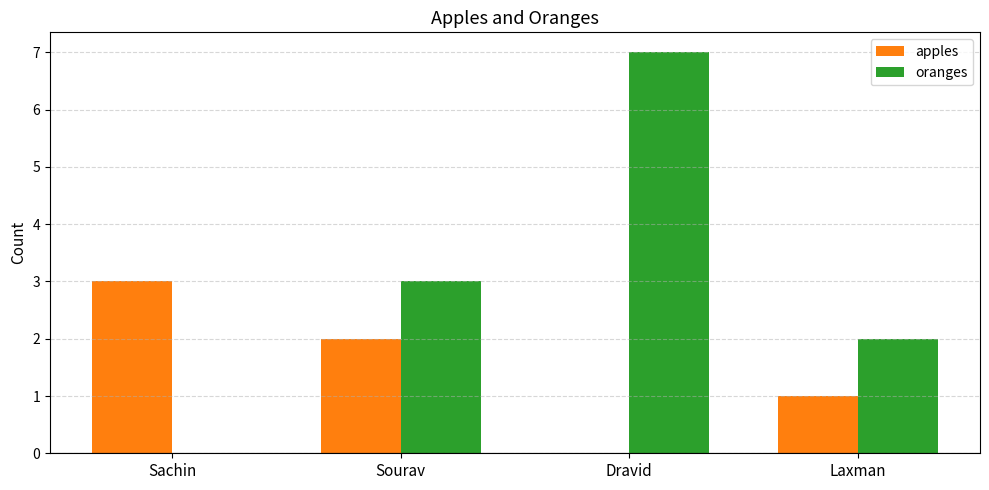

Reading right to left, list all the values displayed in this chart.

apples: Laxman=1	Dravid=0	Sourav=2	Sachin=3
oranges: Laxman=2	Dravid=7	Sourav=3	Sachin=0